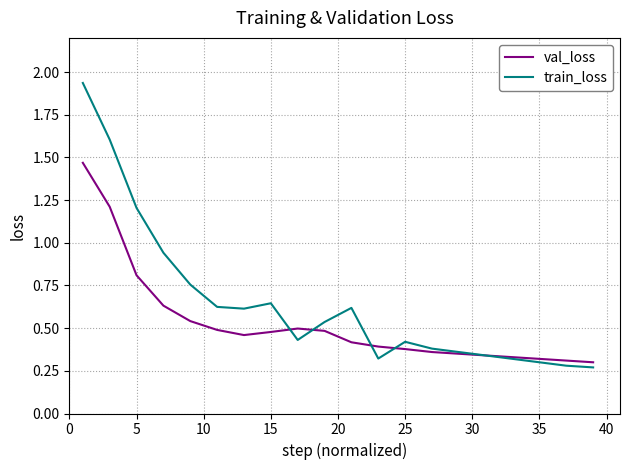

List the series in order of their overall mean, lowest first.

val_loss, train_loss